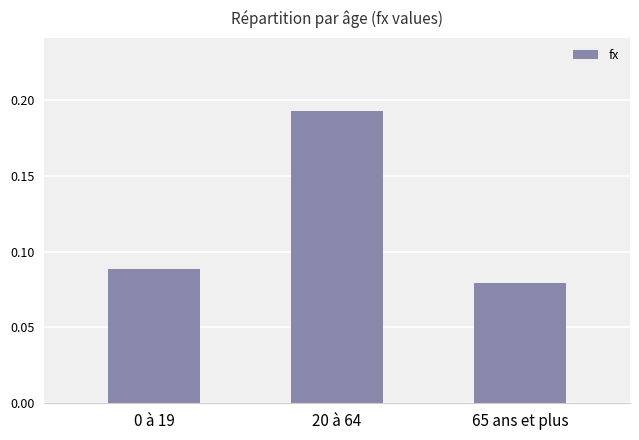

List the labels in order of value, largest first.

20 à 64, 0 à 19, 65 ans et plus